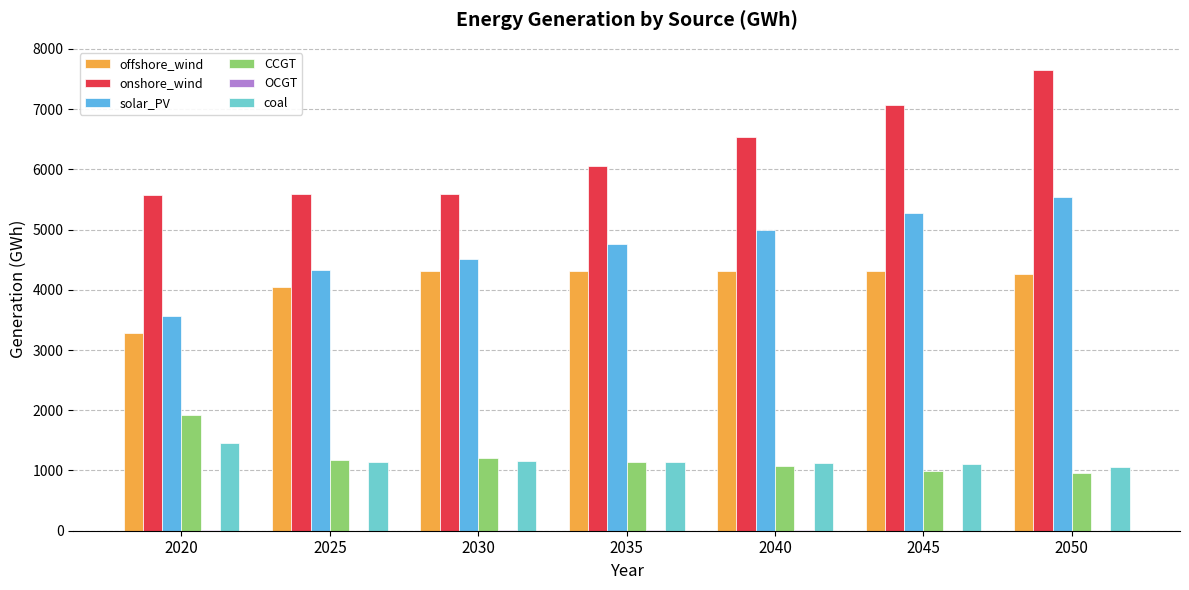

How many categories are shown in the chart?

7